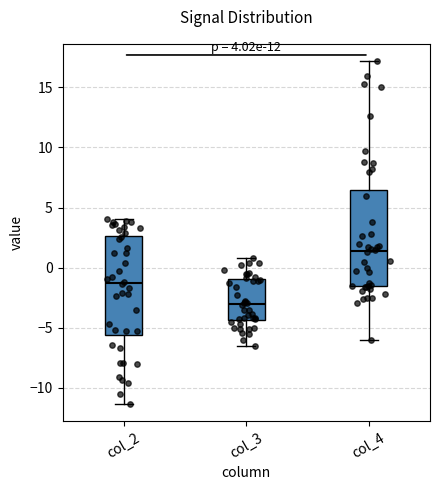

Which box has the lowest median line?

col_3